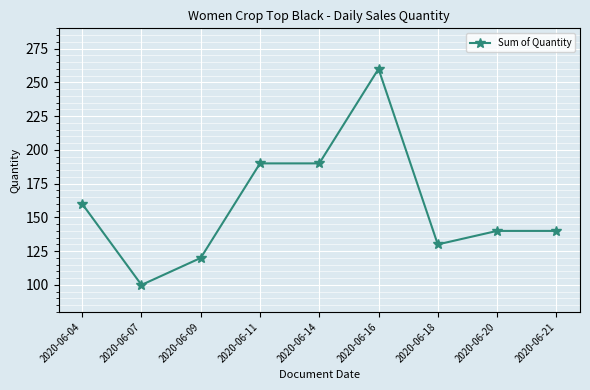

What is the smallest value displayed?

100